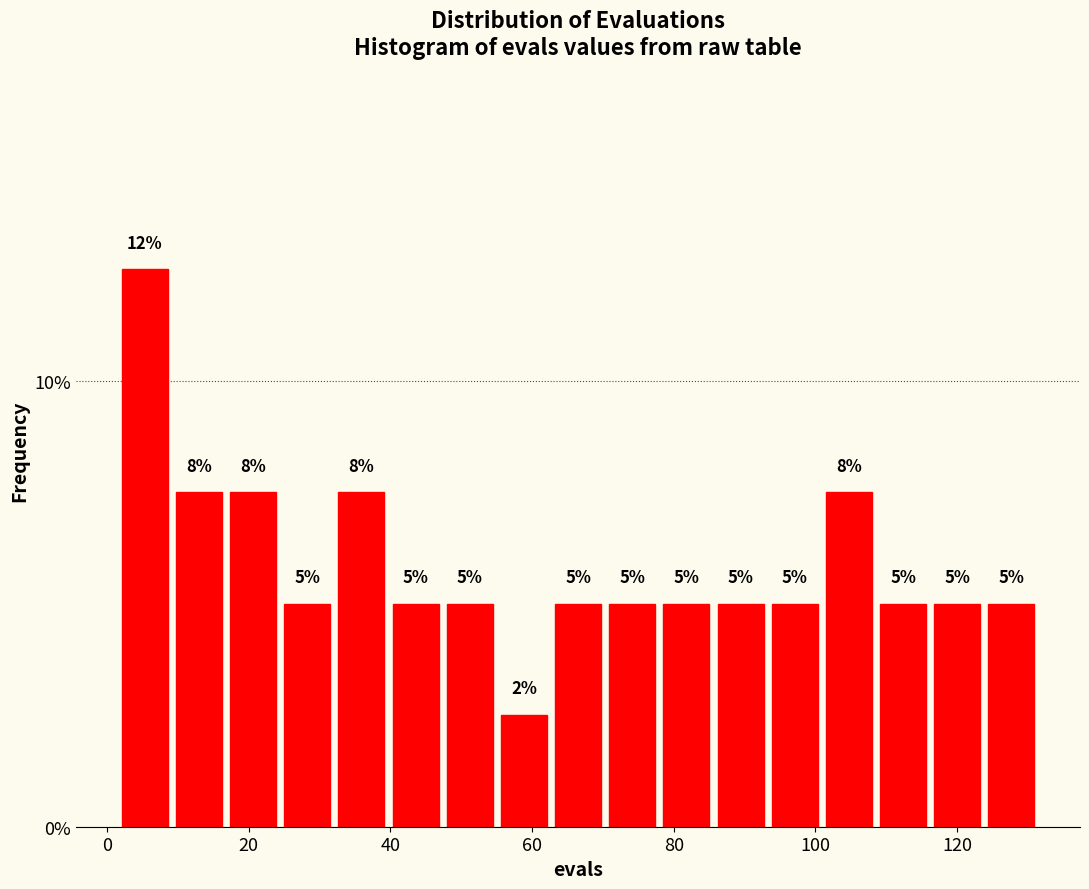

Read against the x-axis, roughly where is the centre of the tallest bar?

6